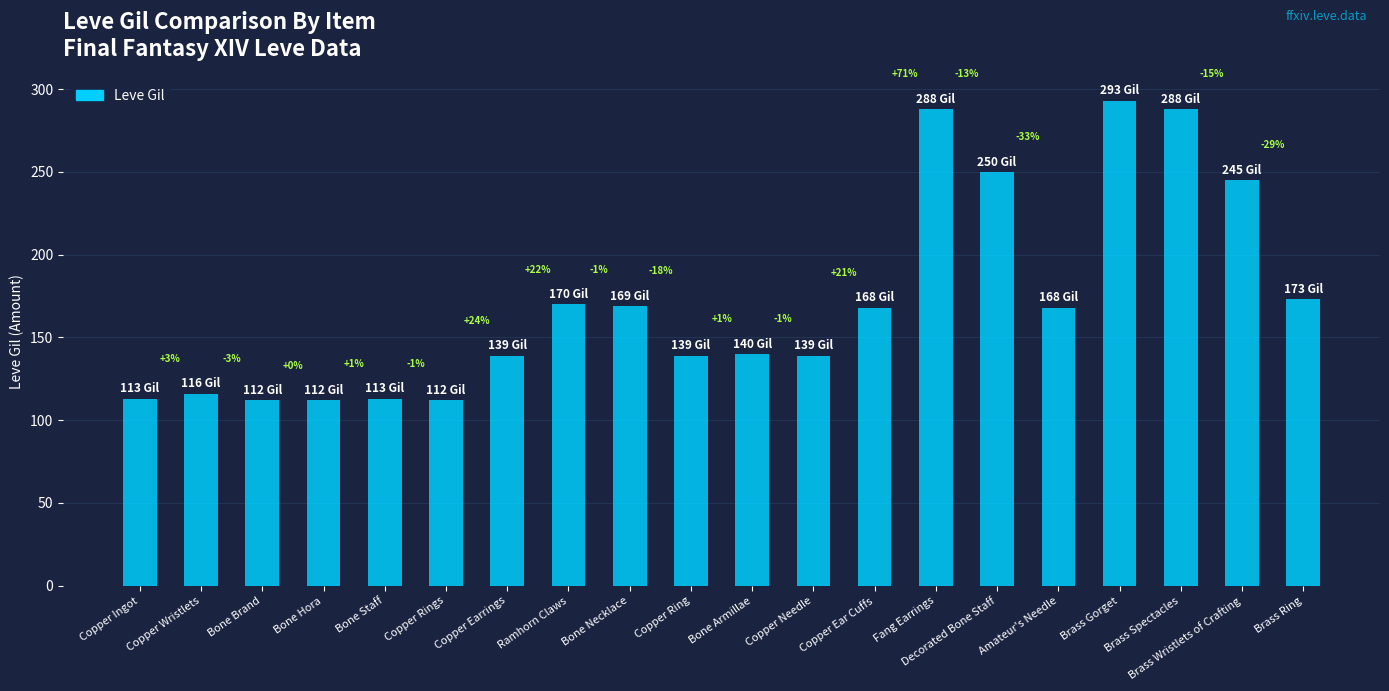

Which label corresponds to the smallest value in the chart?

Bone Brand